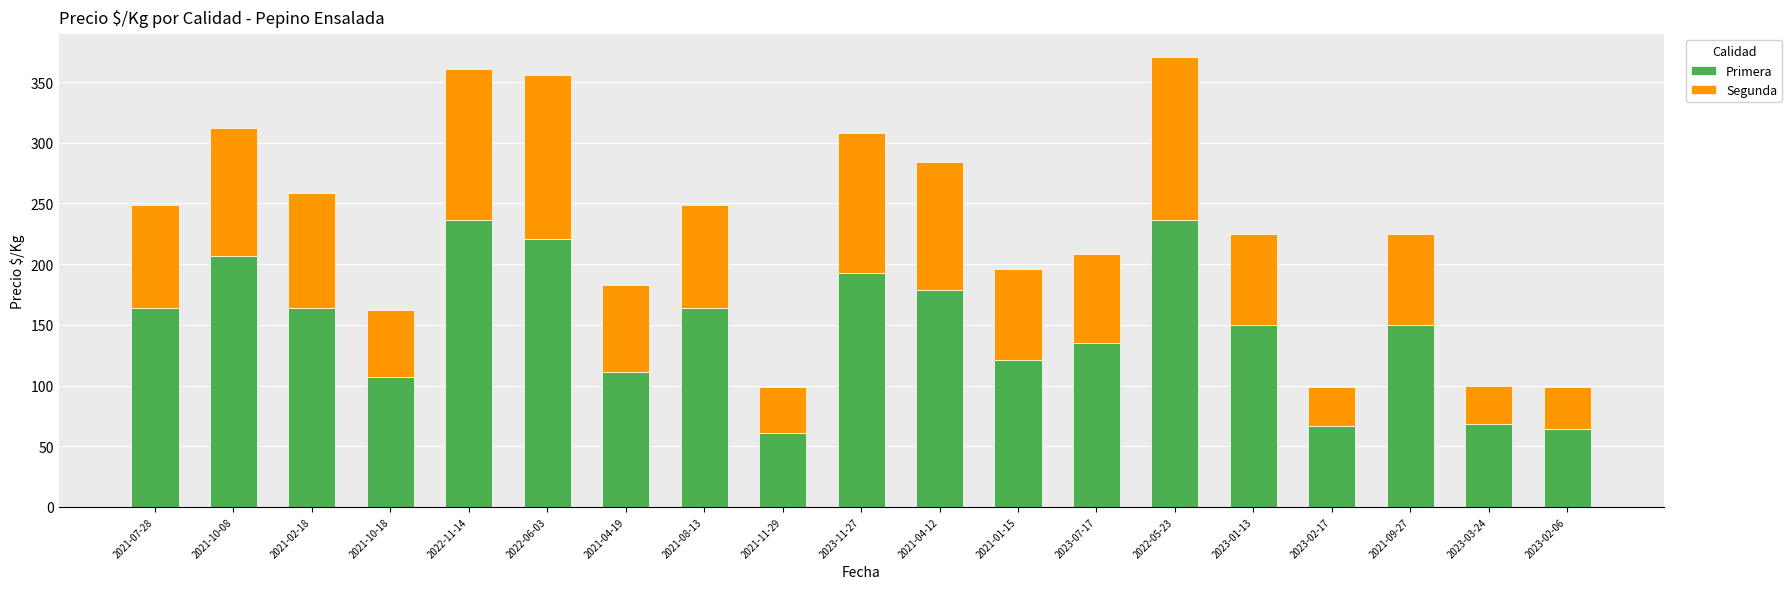

What is the total value across all series at 2023-03-24?

100